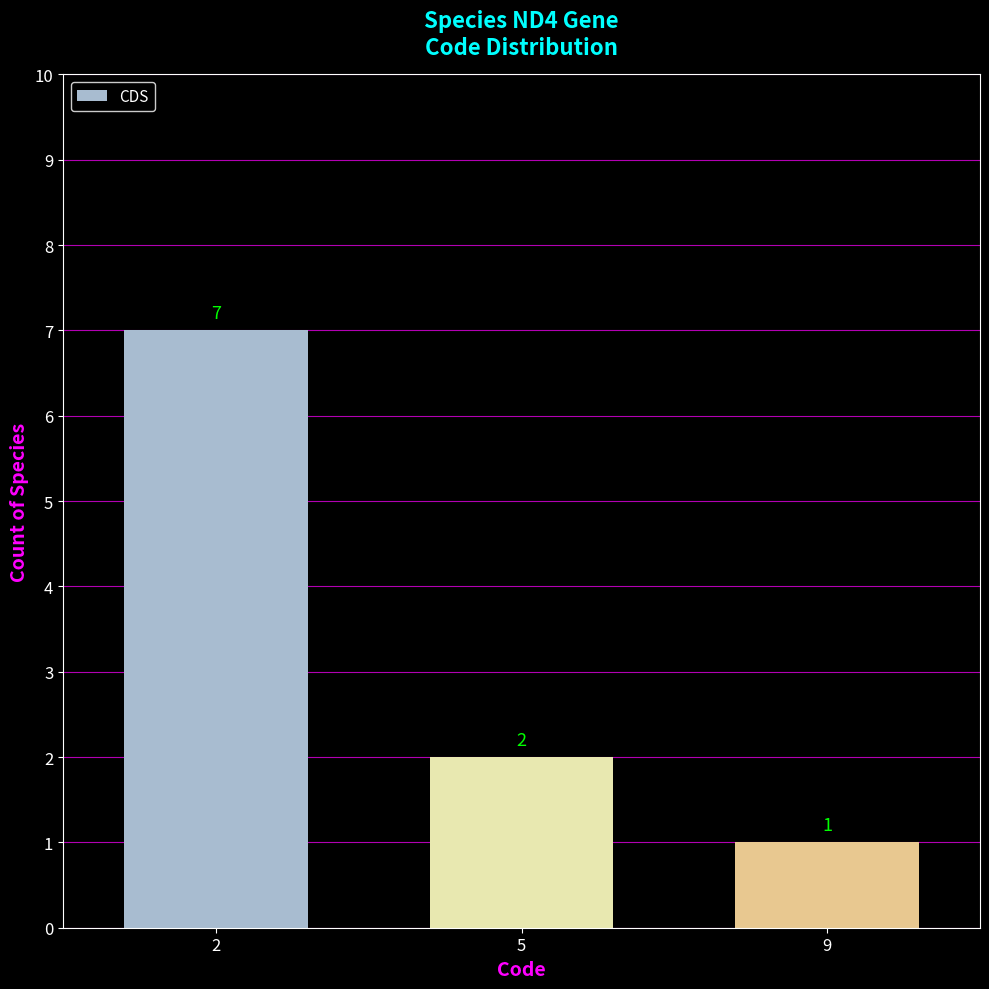

What is the maximum value shown in the chart?

7